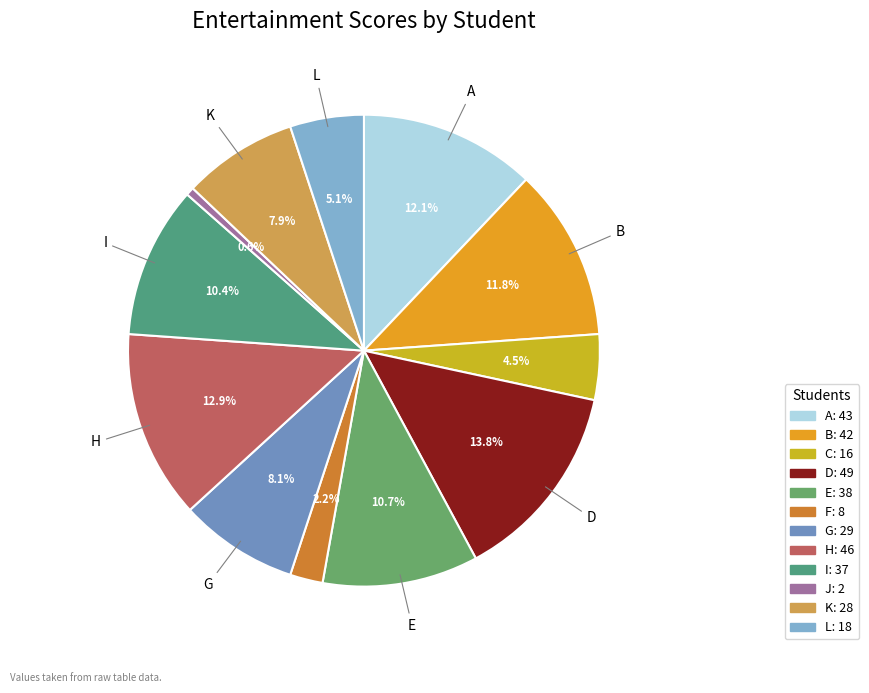

Between F and J, which is larger?

F